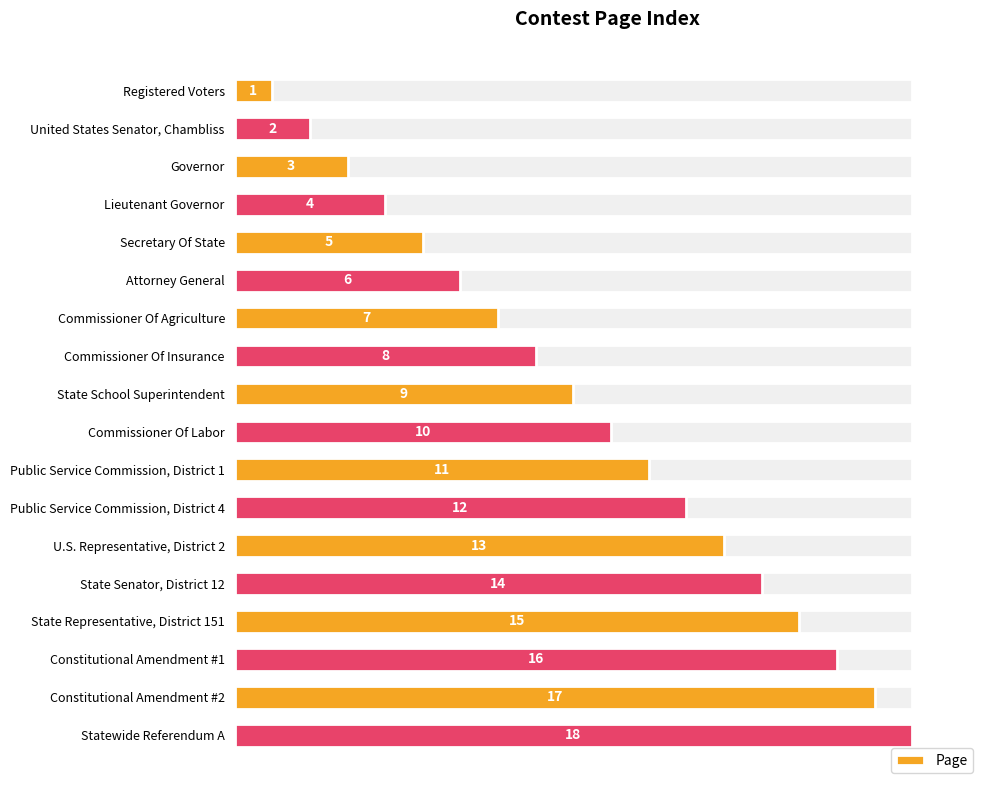

What is the maximum value shown in the chart?

18